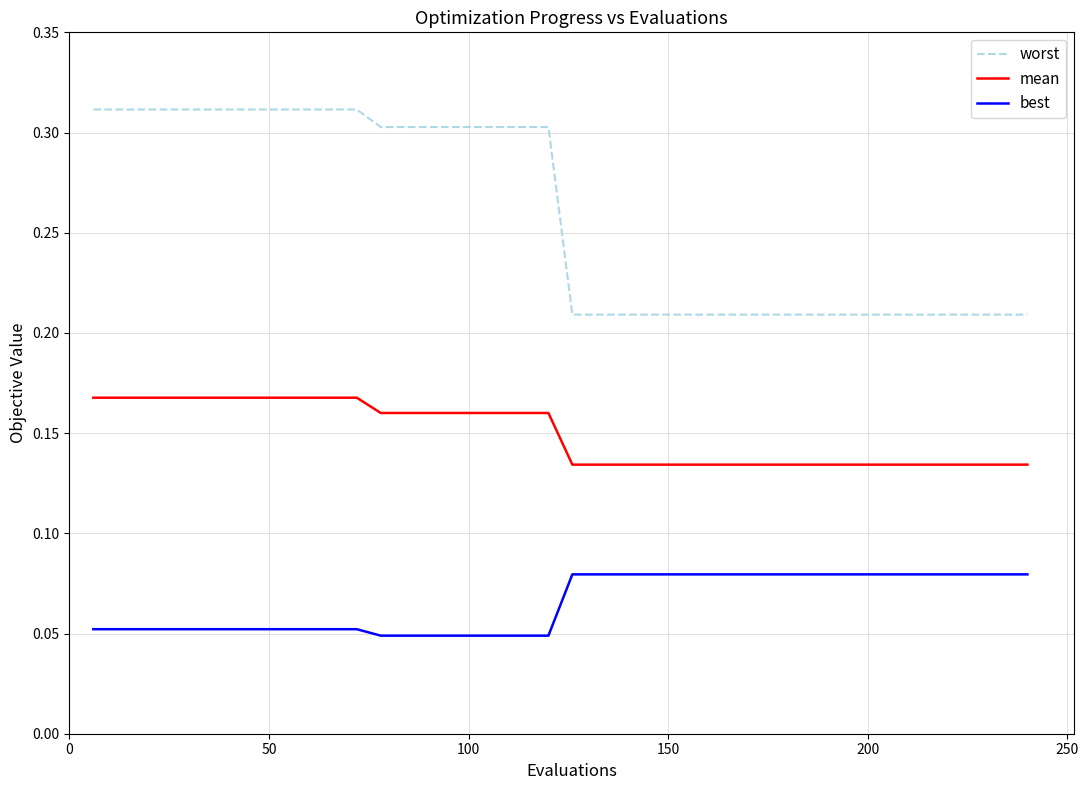

Which series has the largest total across all categories?

worst